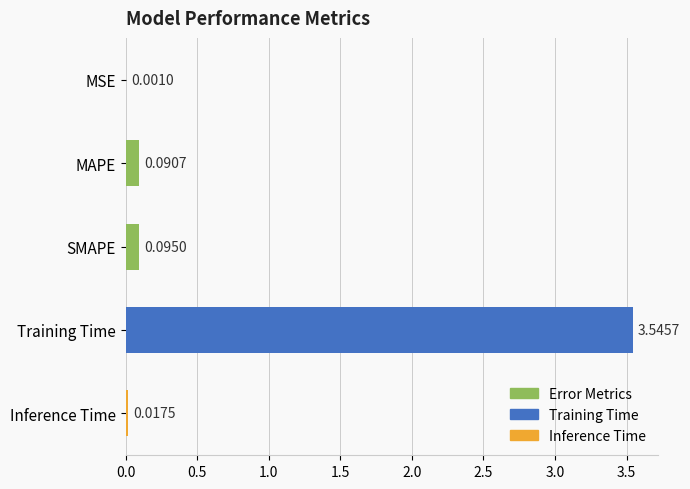

Are the bars horizontal?

Yes